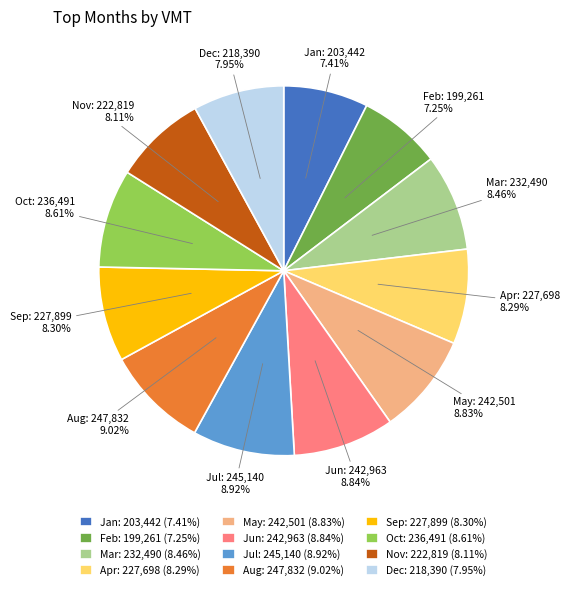

True or false: Dec accounts for 3% of the total.

False